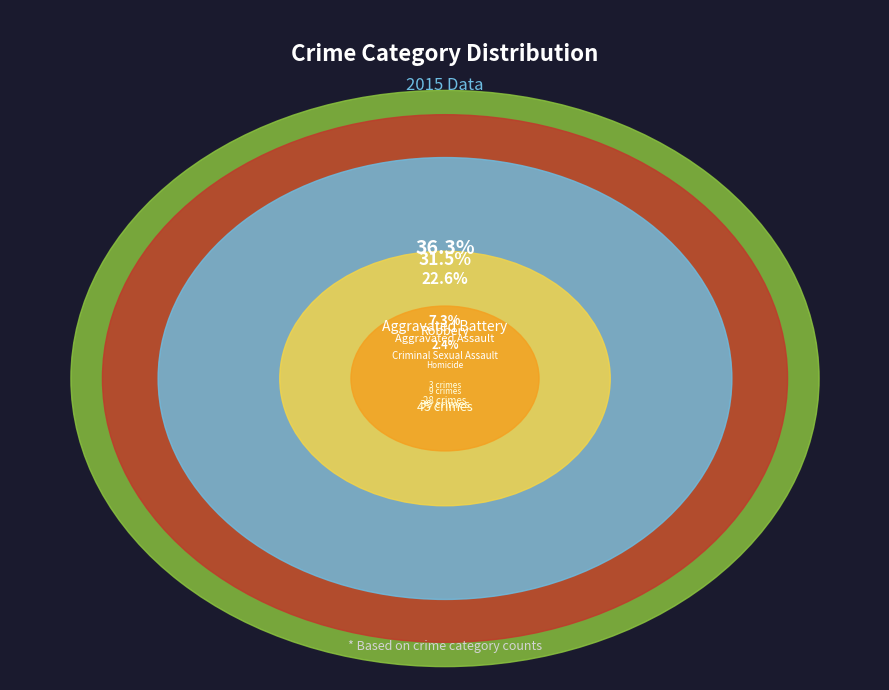

What portion of the pie excludes Aggravated Assault?

77.4%